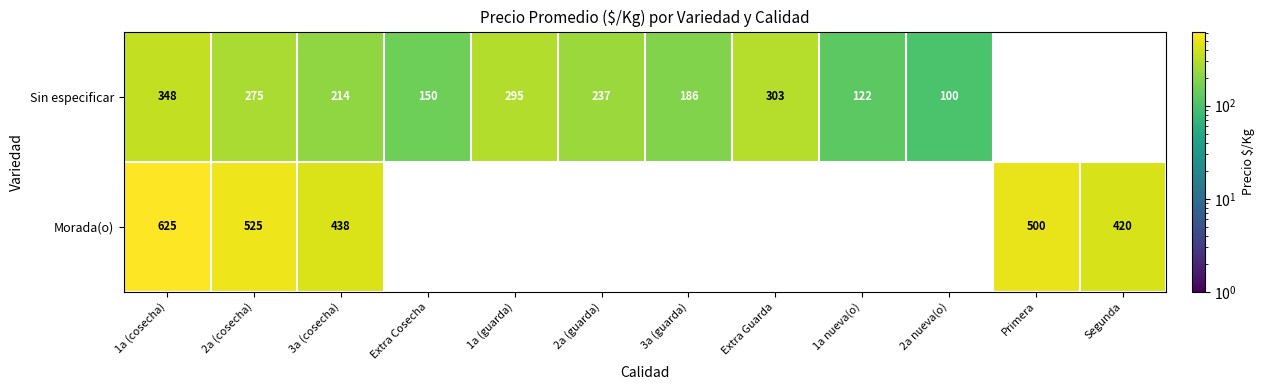

How many series are shown in this chart?

2